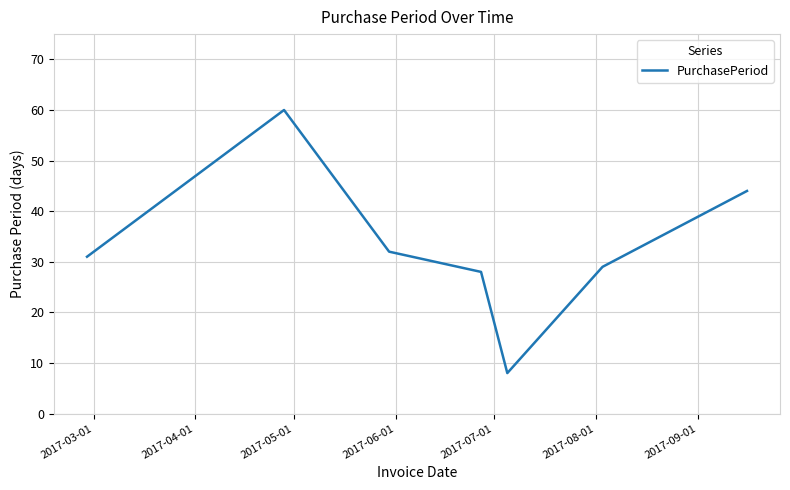

What is the maximum value shown in the chart?

60